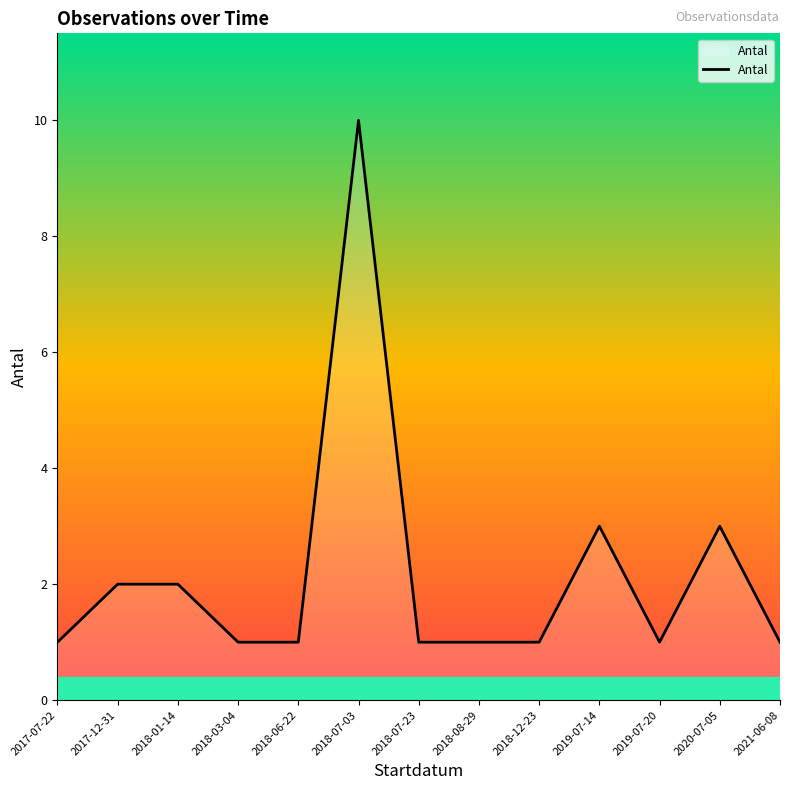

What is the difference between the values at 2018-08-29 and 2018-01-14?

1